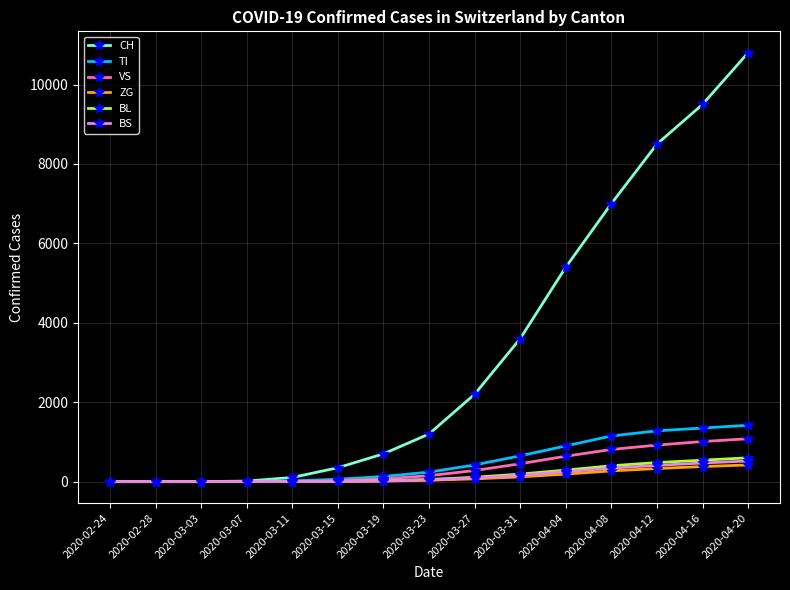

At which label is TI closest to 710?

2020-03-31